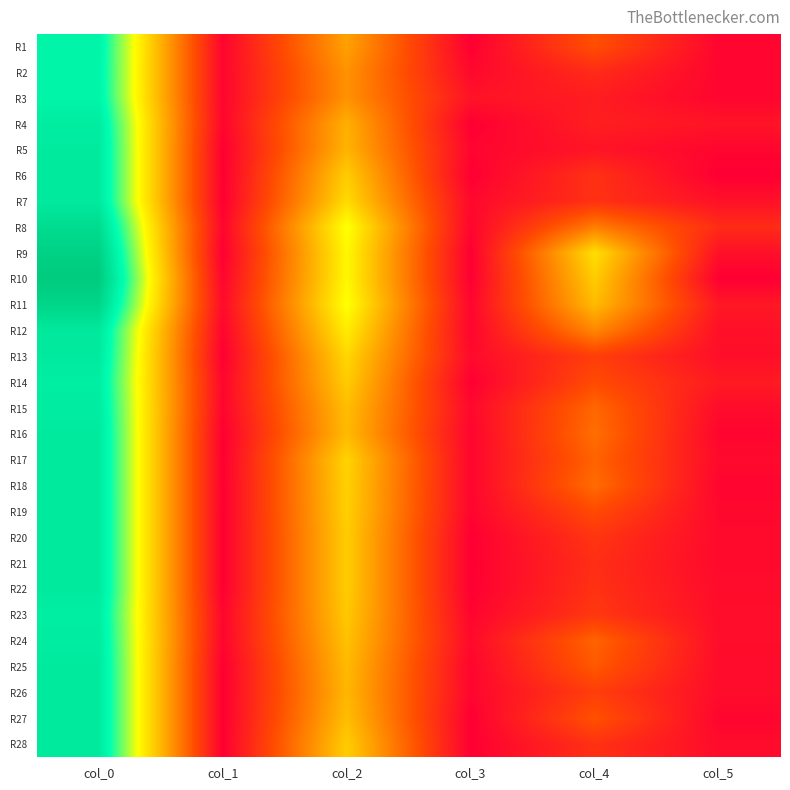

At how many categories does at least one series exceed 28?

1